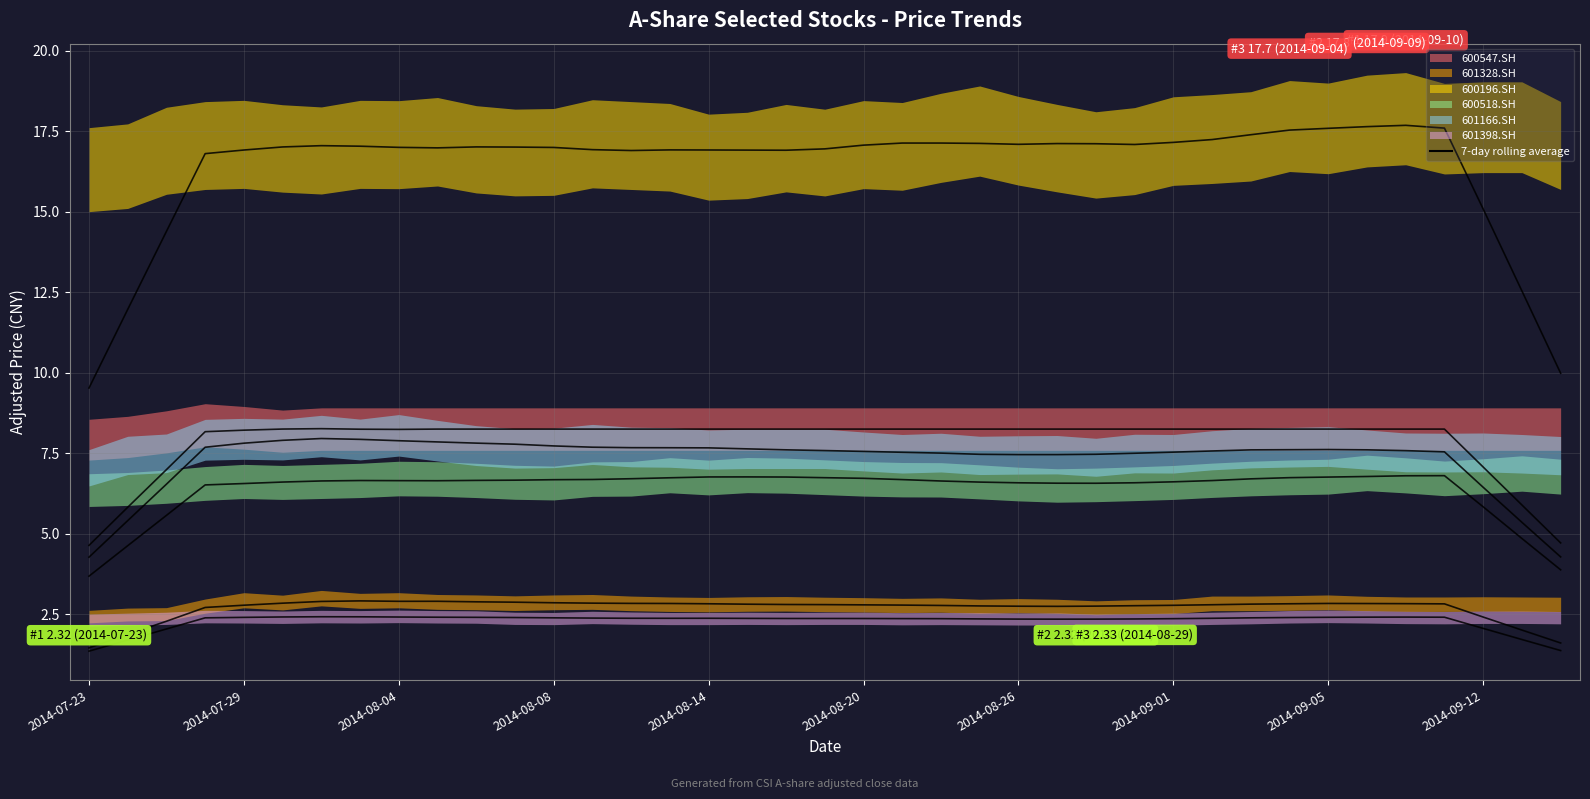

Which series has the largest range (max minus min)?

600196.SH